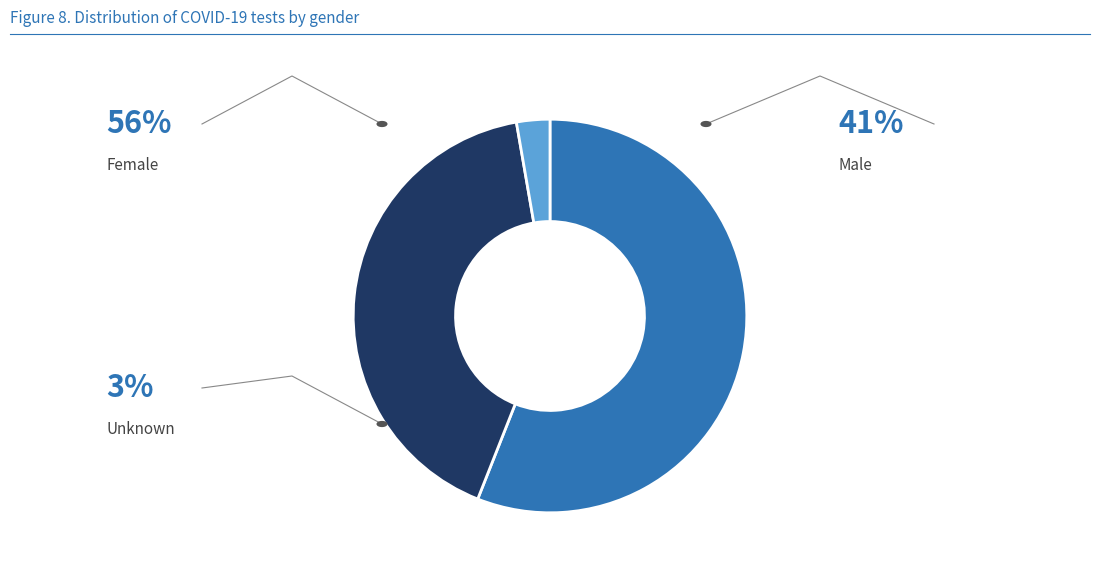

Is there any slice that represents more than half of the pie?

Yes